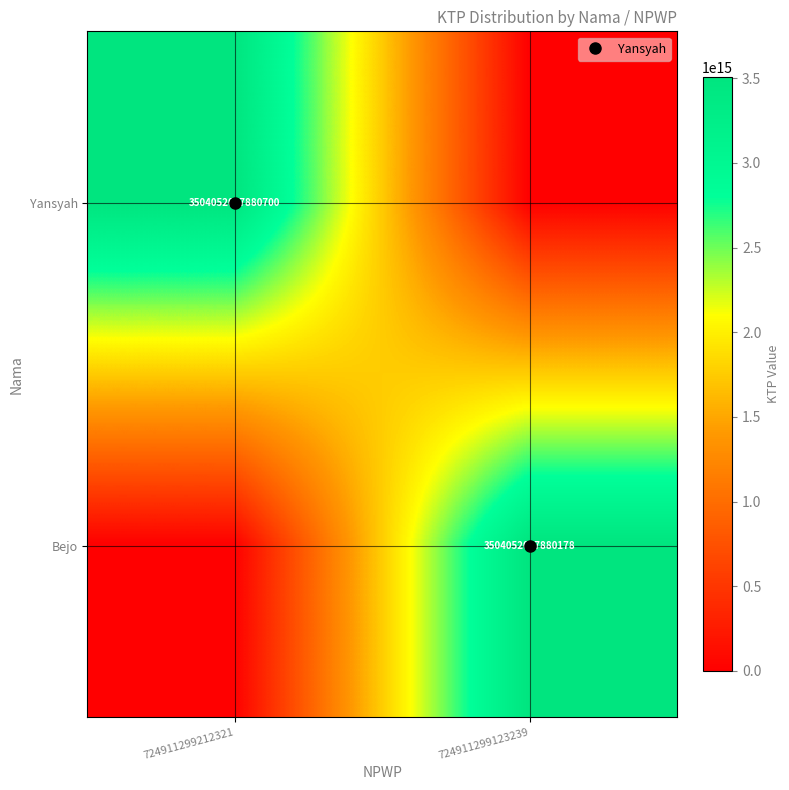

Which series changed the most between 724911299212321 and 724911299123239?

Yansyah